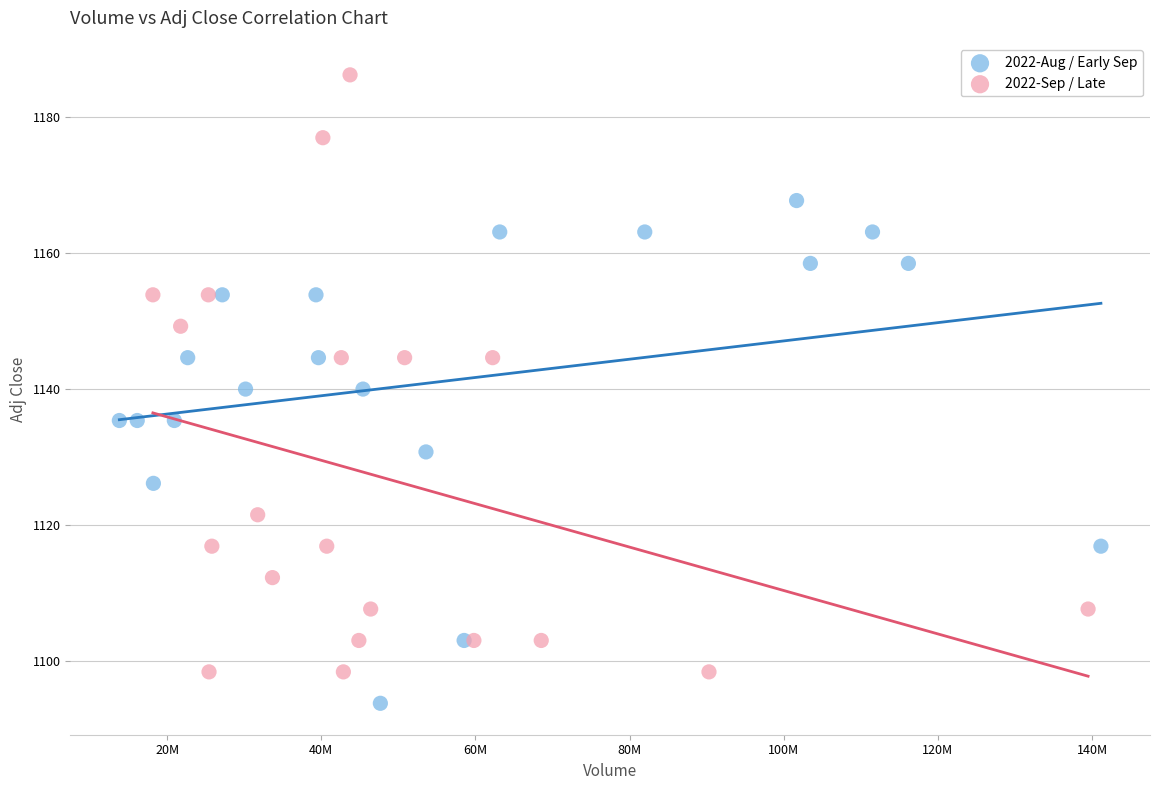

Which series reaches the maximum Y coordinate?

2022-Sep / Late